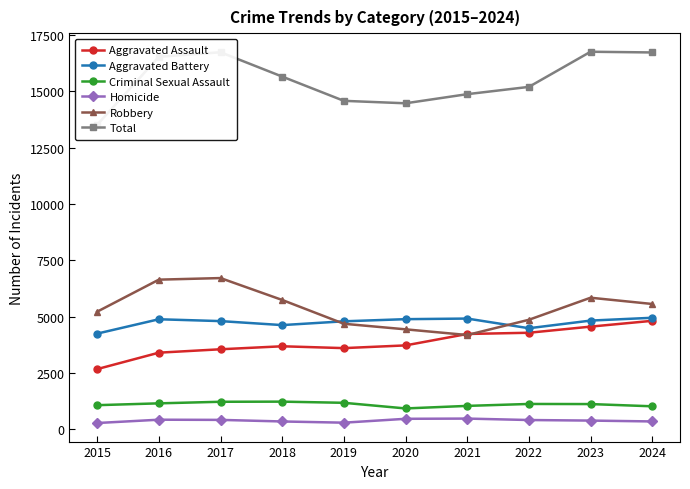

True or false: Criminal Sexual Assault and Aggravated Assault intersect in this chart.

False